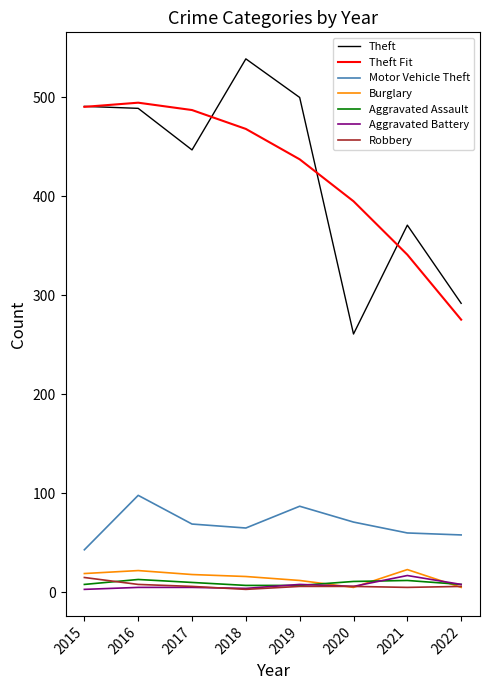

Is this an area chart (filled region under the line)?

No